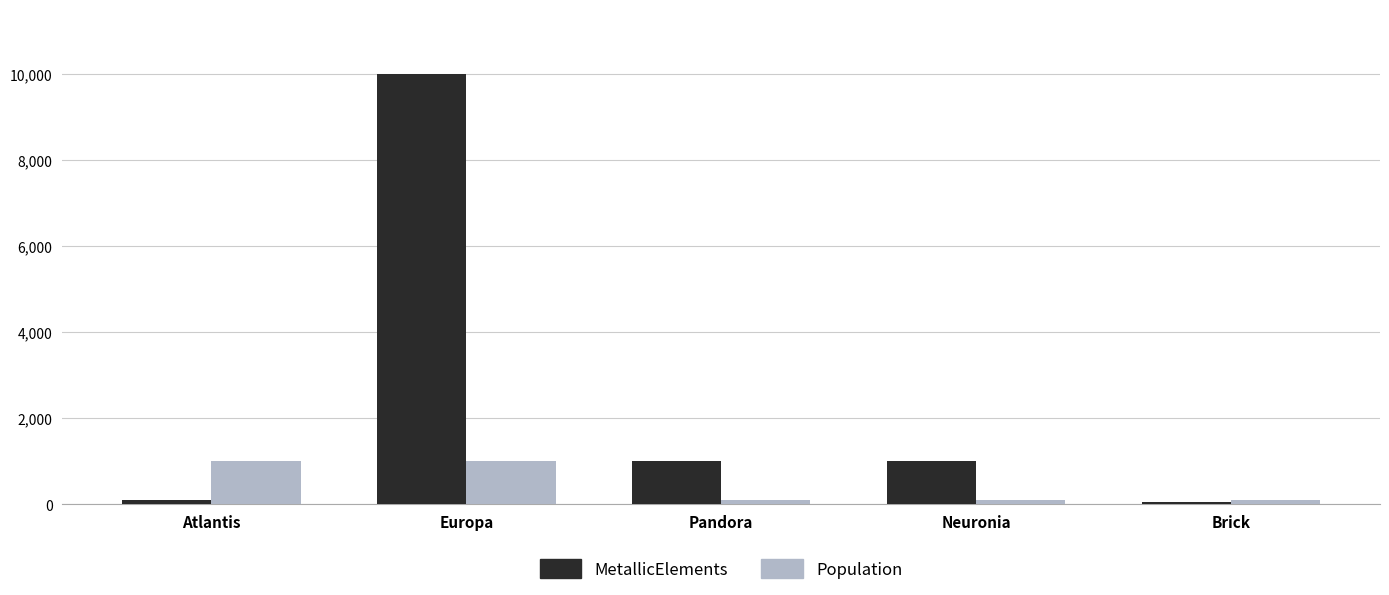

At how many categories does at least one series exceed 1833?

1